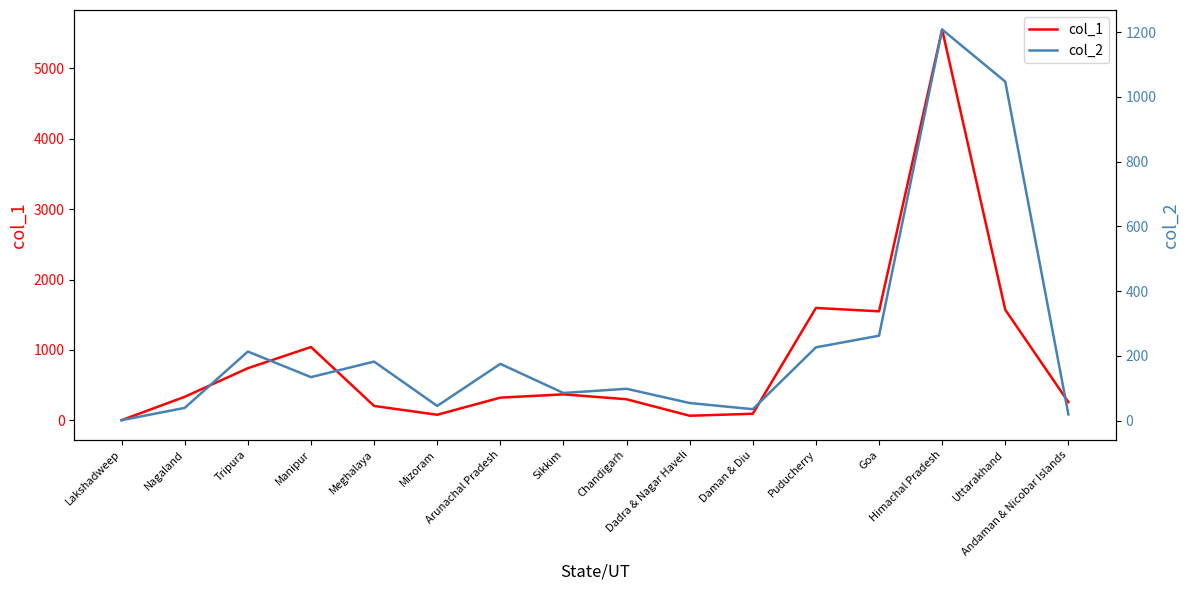

Read the col_1 value at Nagaland.

335